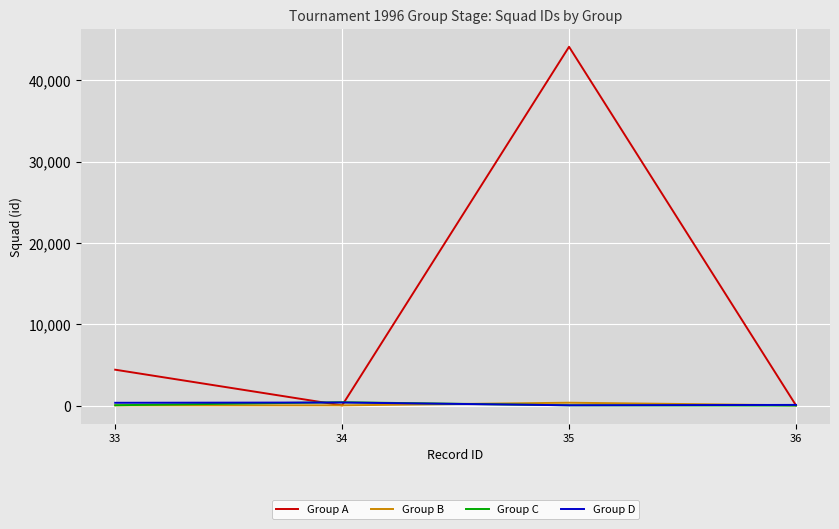

What is the greatest value displayed?

44141